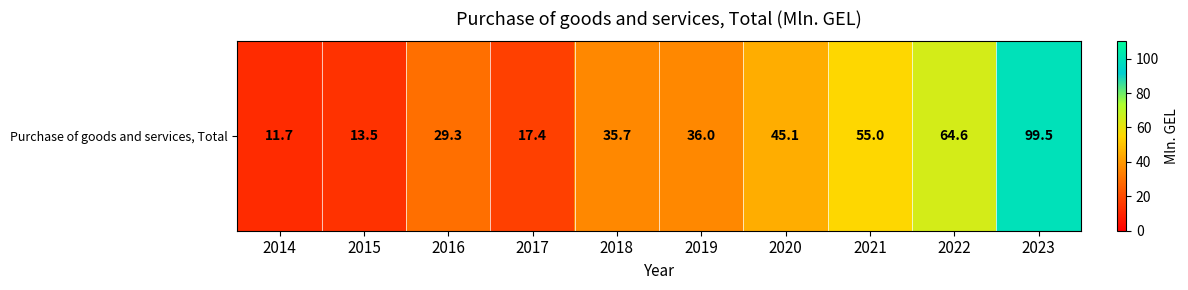

Is it true that the value at 2020 is 45.1?

True